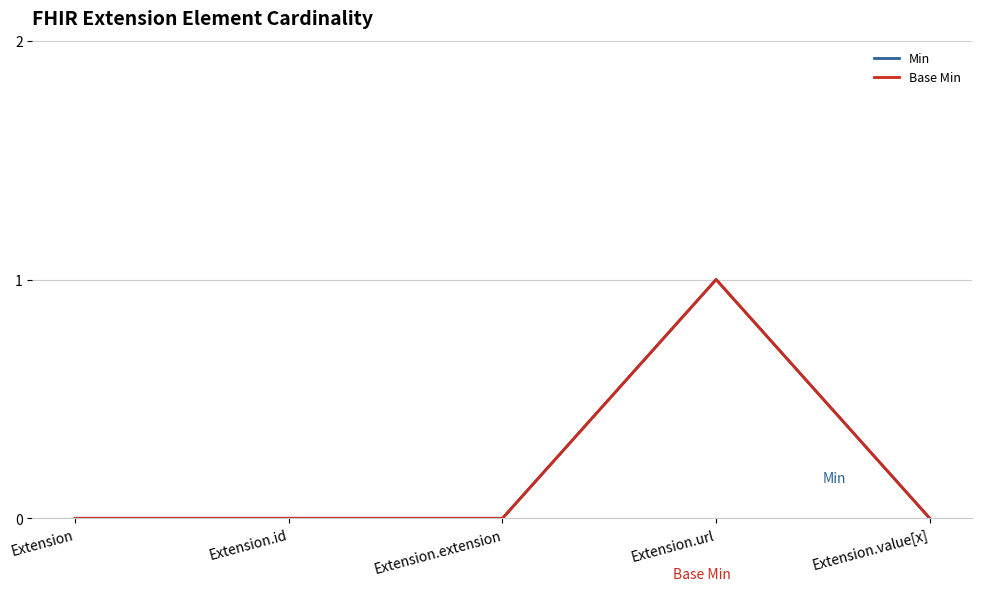

At which label is Base Min closest to 0?

Extension